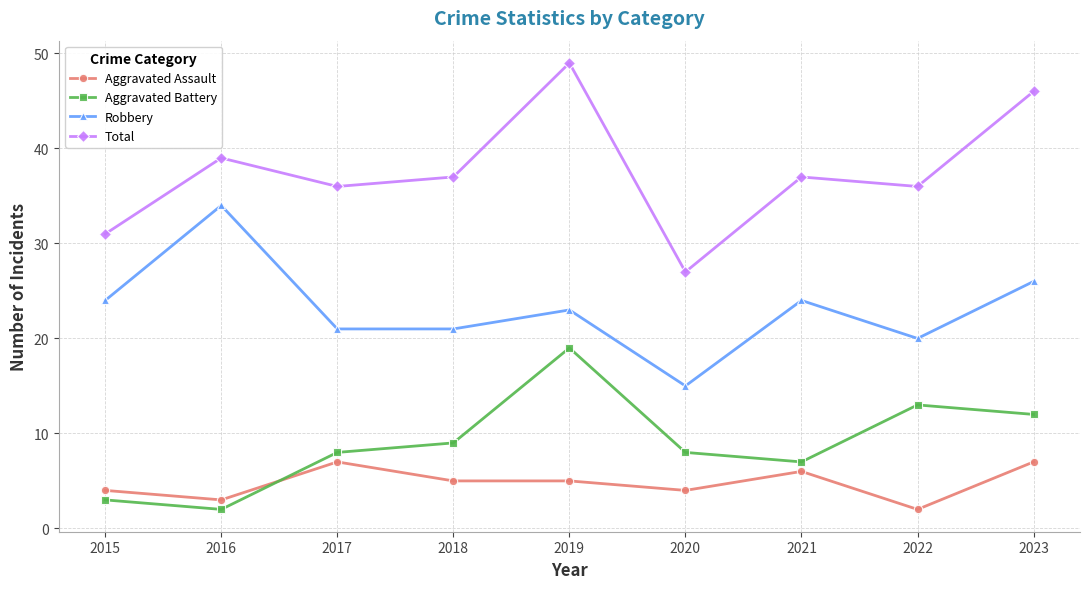

What is the value of the Aggravated Battery point at the 1st from the left?

3